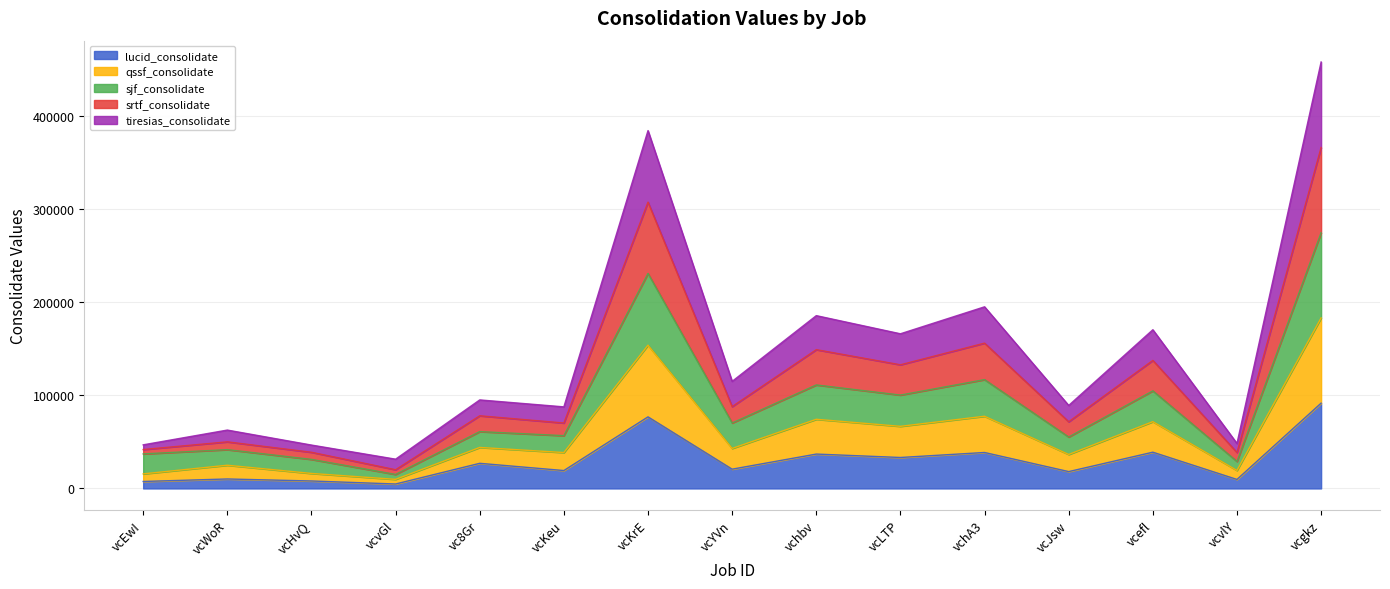

What is the maximum value for lucid_consolidate?

91719